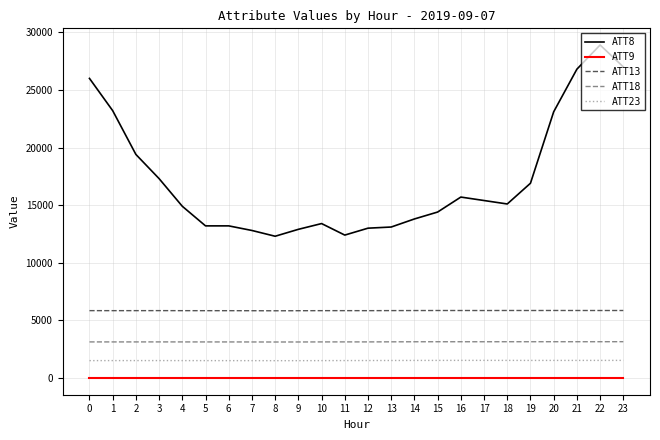

True or false: ATT13 and ATT9 intersect in this chart.

False